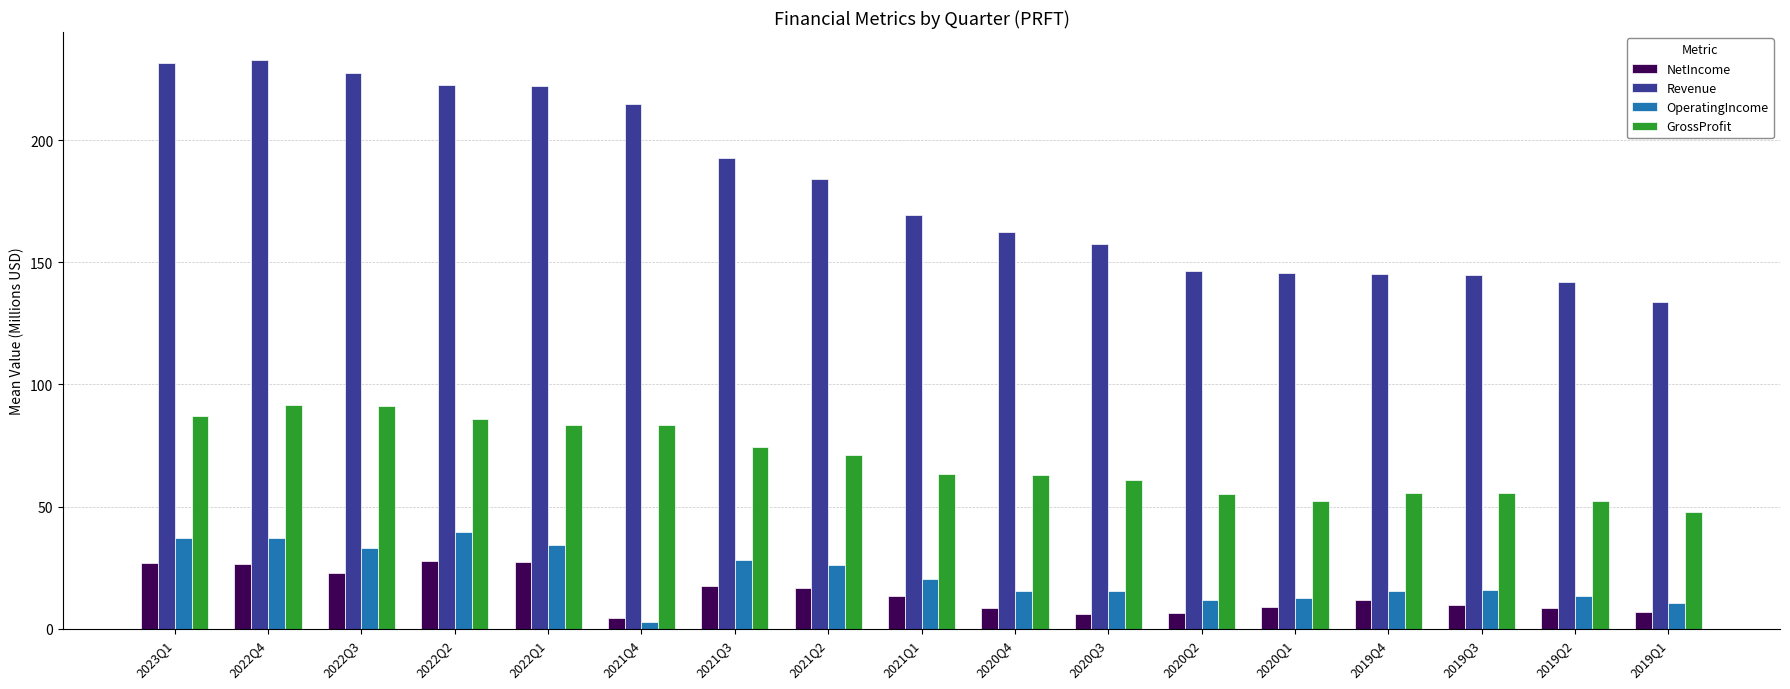

What is the value of the GrossProfit bar at the 13th from the left?

52.3